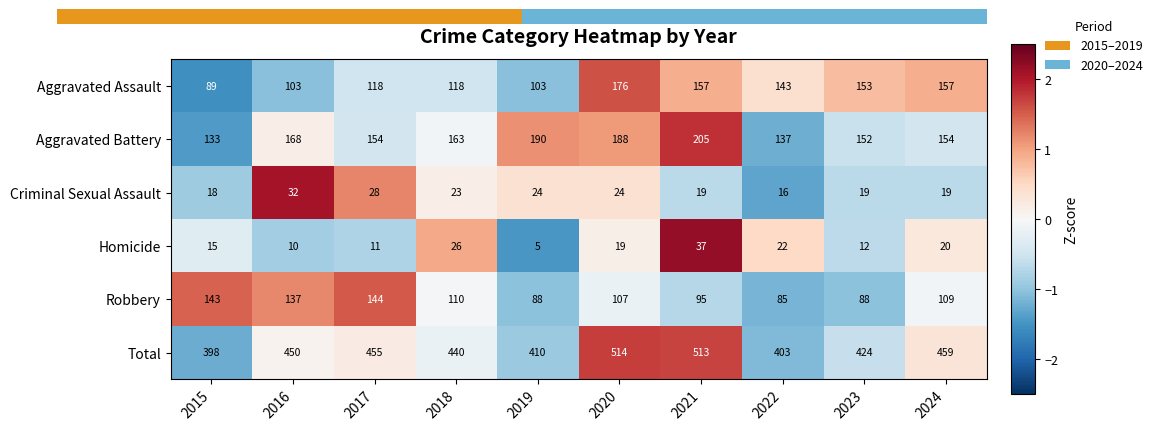

What is the greatest value displayed?

514